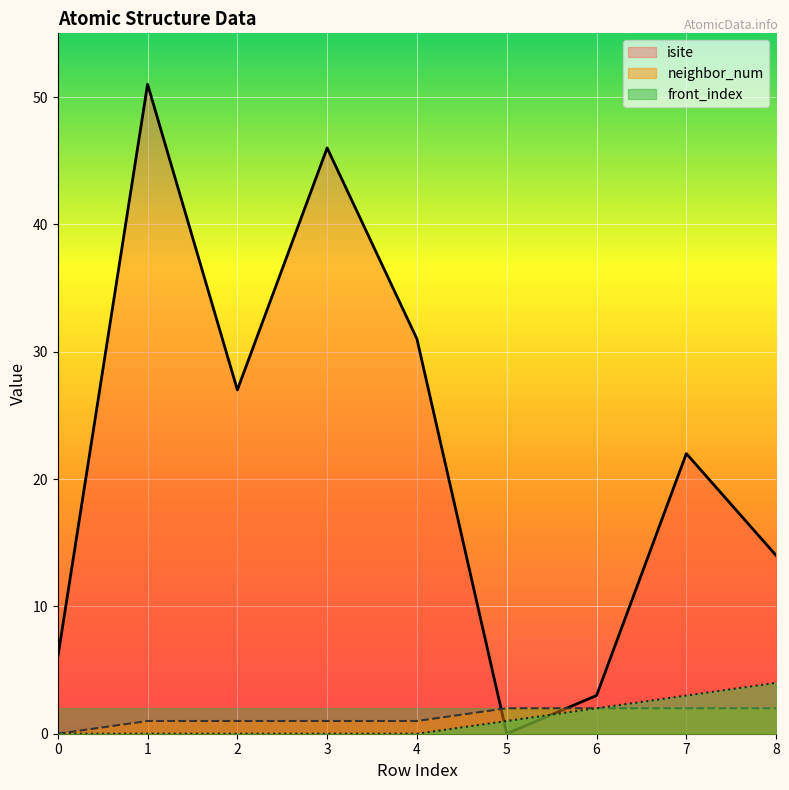

What is the difference between the maximum and minimum values in the isite series?

51